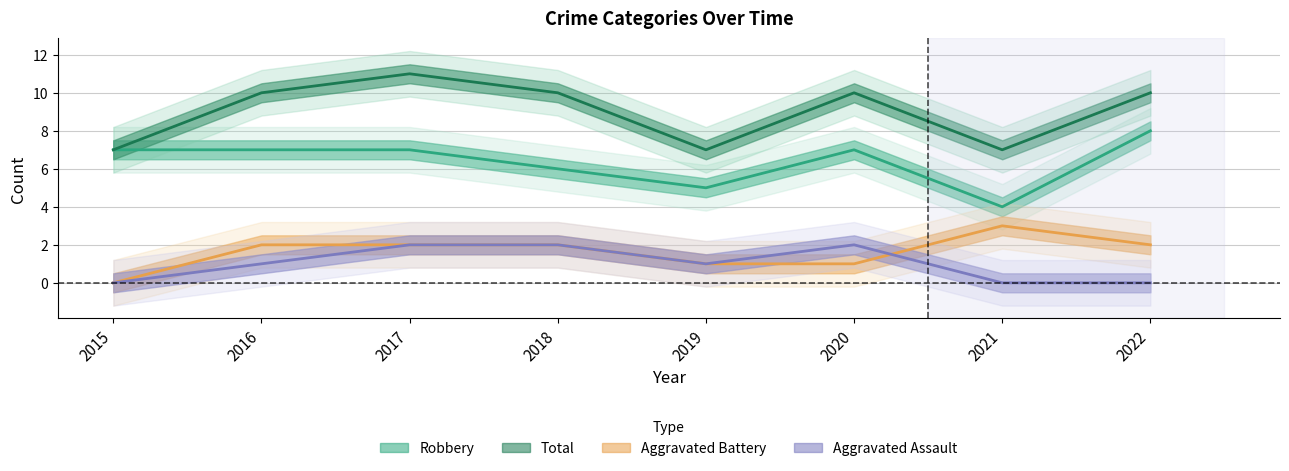

How many values in the Robbery series are below 7?

3